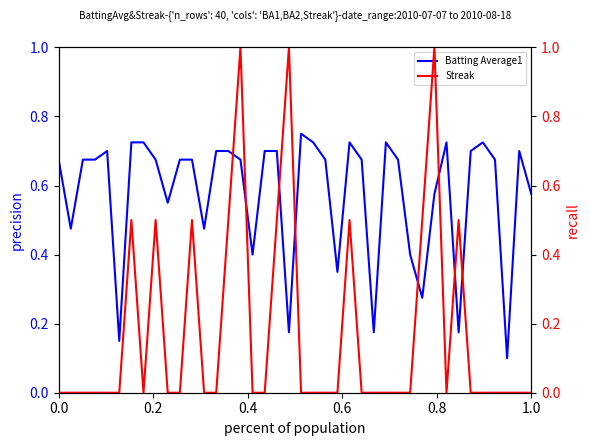

True or false: Batting Average1 and Streak intersect in this chart.

True